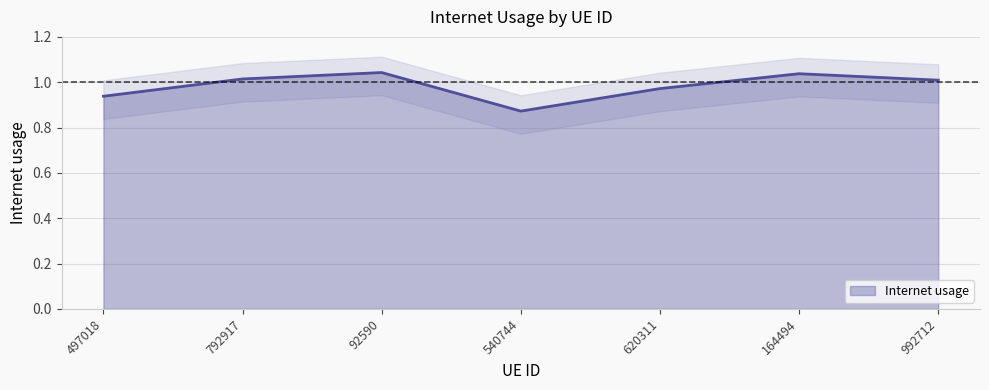

What is the difference between the maximum and minimum values?

0.2